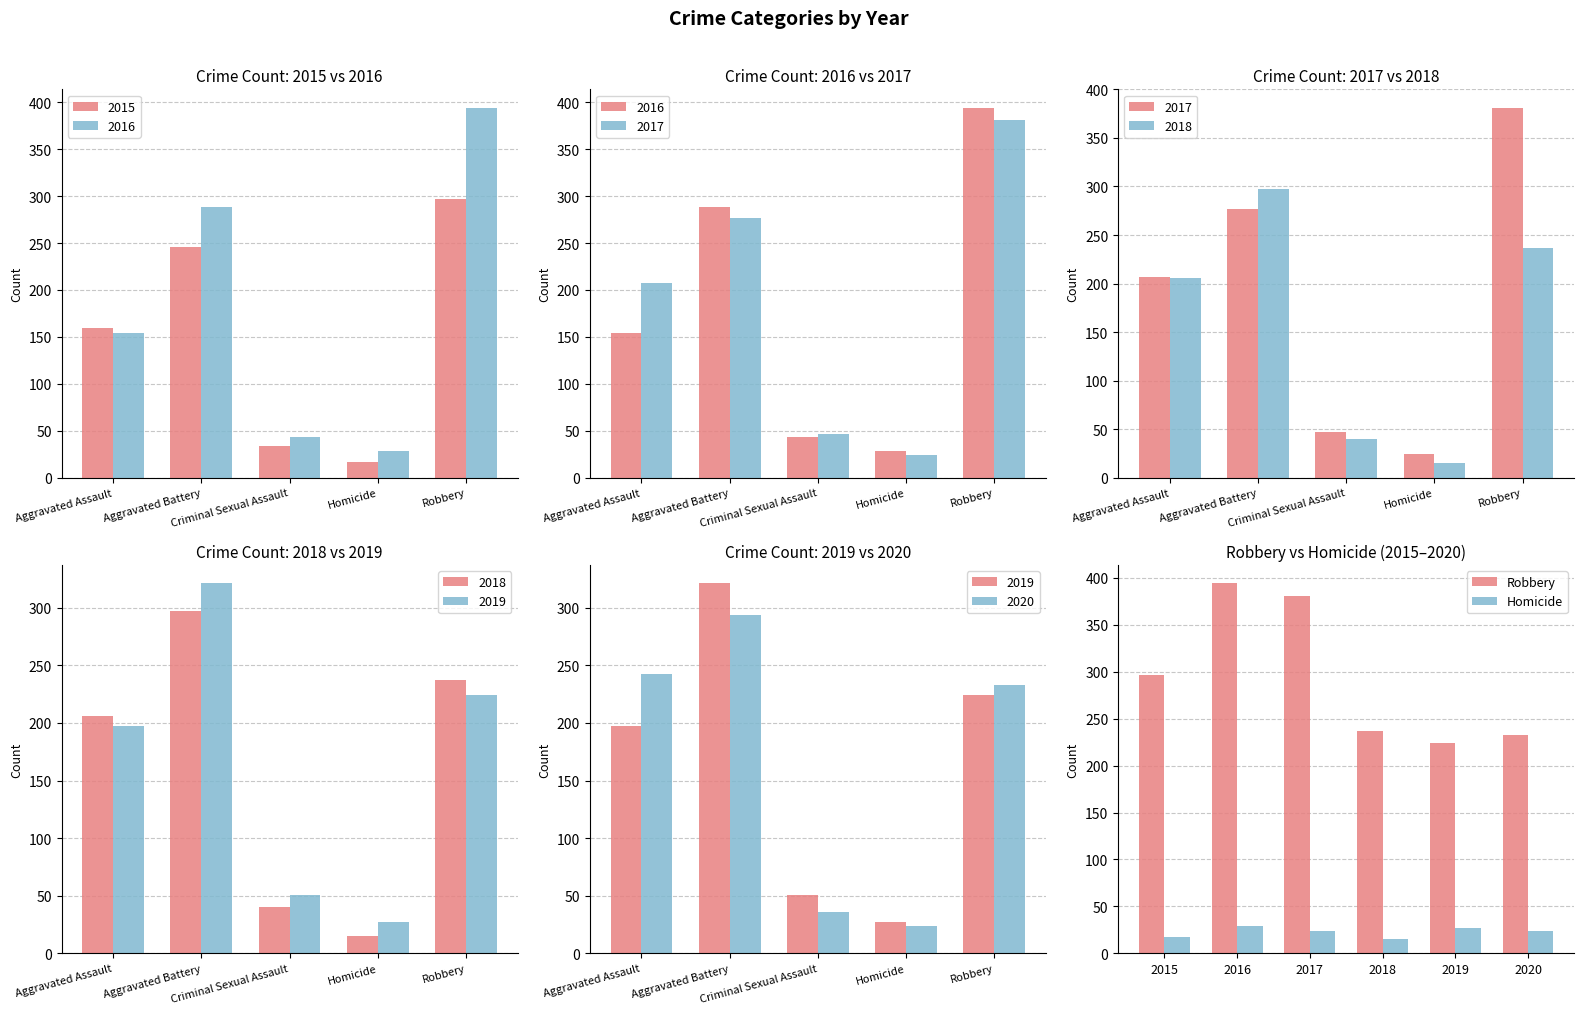

Which series has the widest spread of values?

Robbery